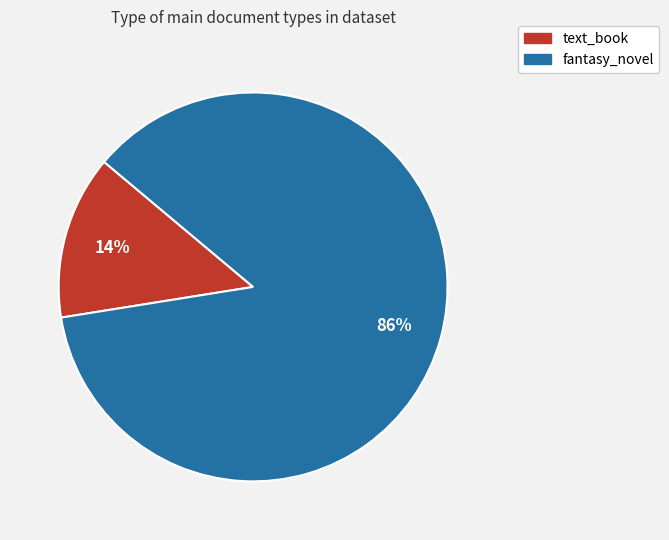

To the nearest percent, what percentage of the pie is text_book?

14%